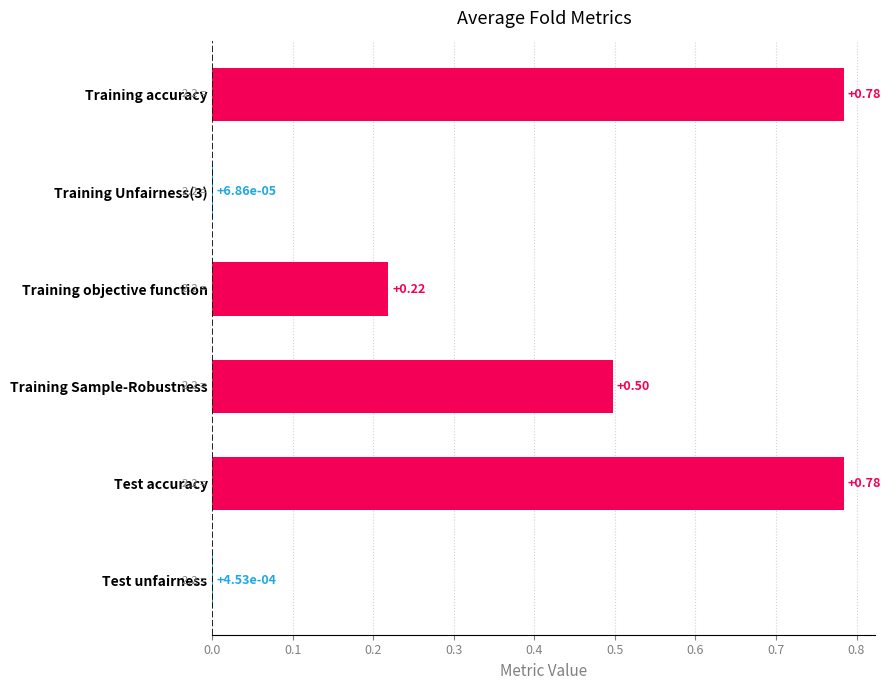

What is the change in value from Training Sample-Robustness to Test unfairness?

-0.5